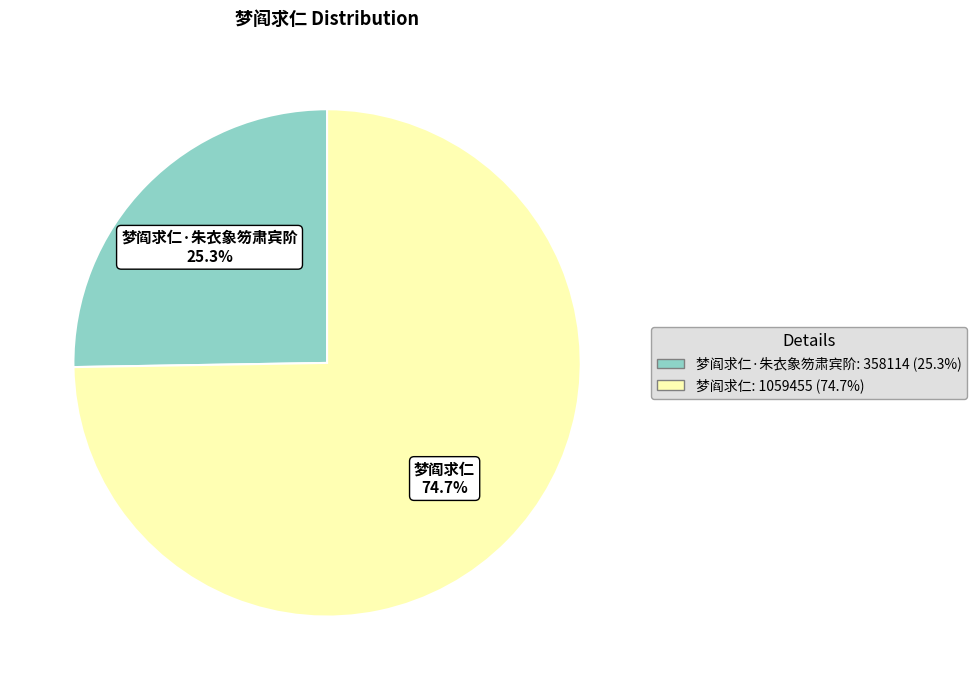

Which slice is the largest?

梦阎求仁